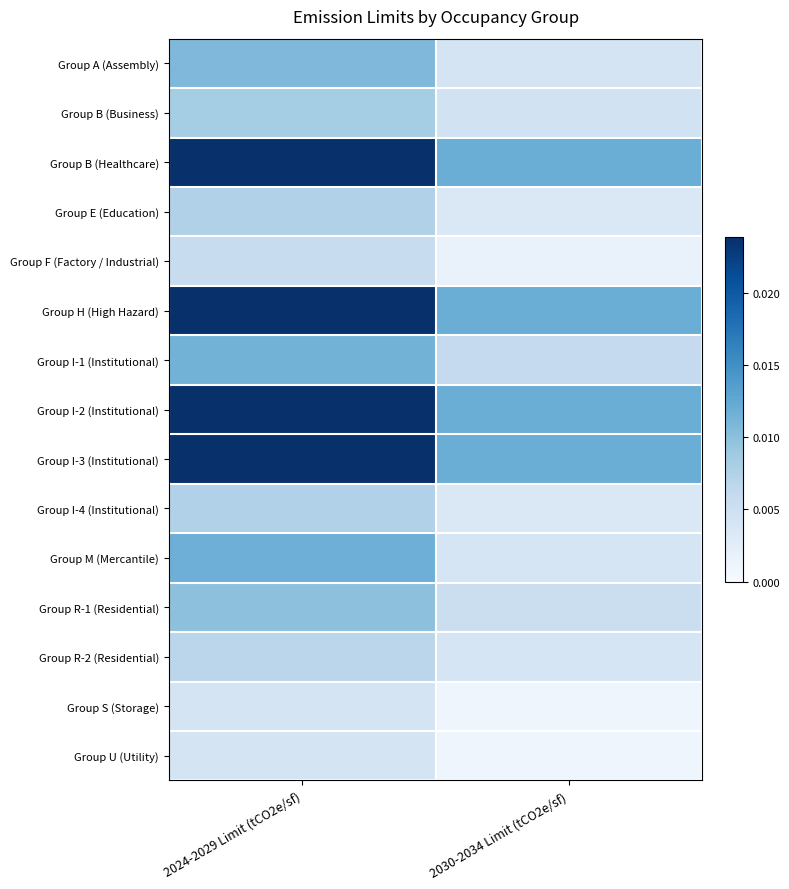

Rank the series by their maximum value, from lowest to highest.

Group S (Storage), Group U (Utility), Group F (Factory / Industrial), Group R-2 (Residential), Group E (Education), Group I-4 (Institutional), Group B (Business), Group R-1 (Residential), Group A (Assembly), Group I-1 (Institutional), Group M (Mercantile), Group B (Healthcare), Group H (High Hazard), Group I-2 (Institutional), Group I-3 (Institutional)